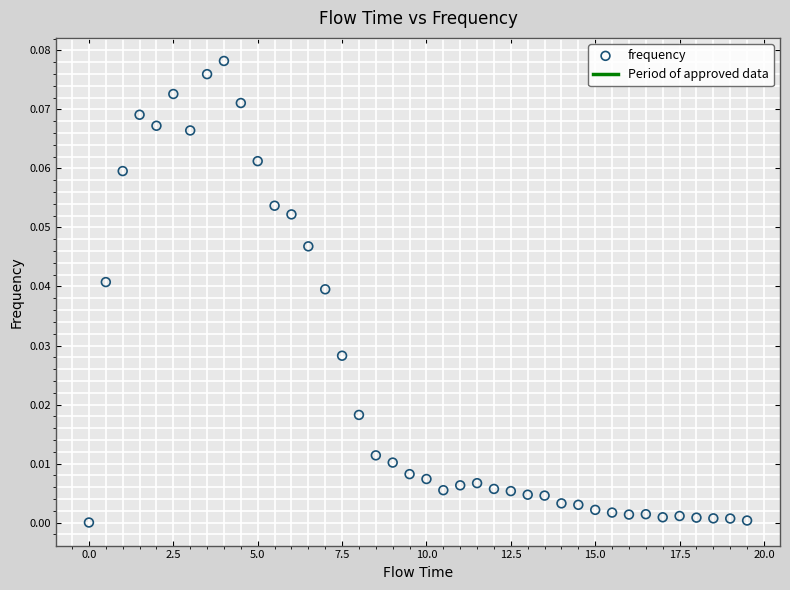

How many data points are displayed?

40